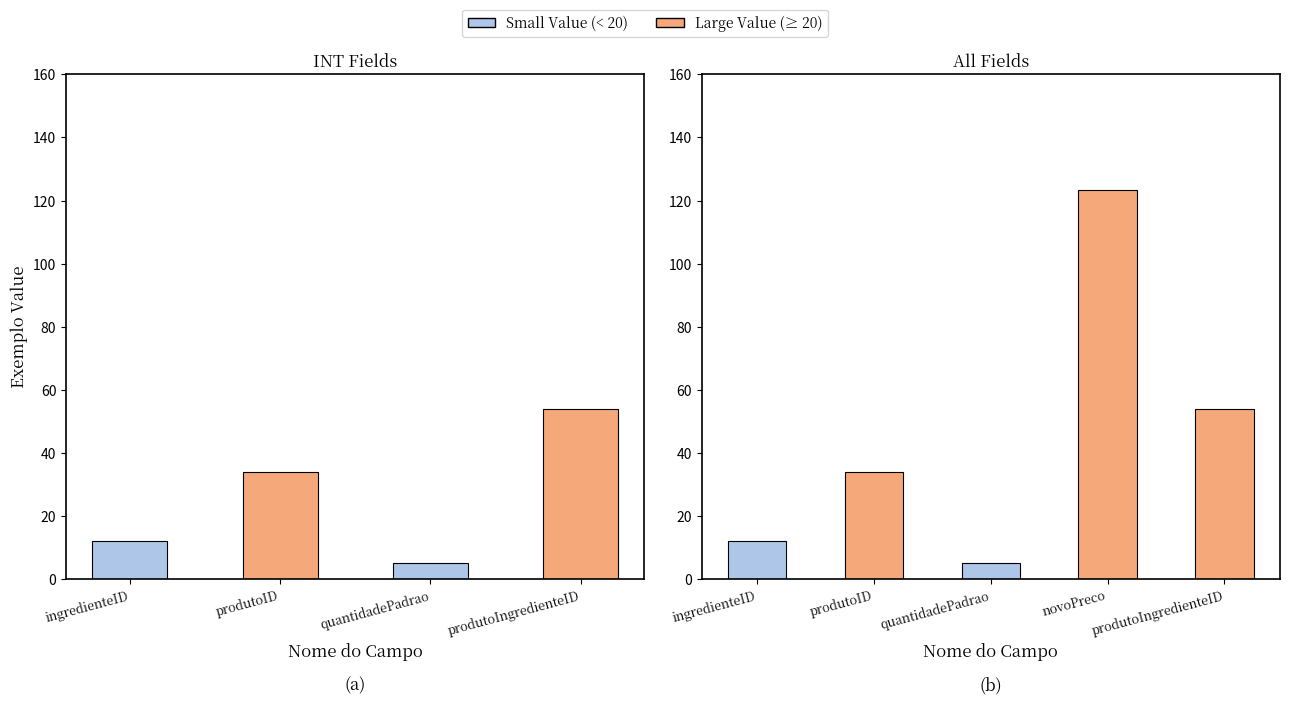

Between quantidadePadrao and produtoIngredienteID, which is larger?

produtoIngredienteID